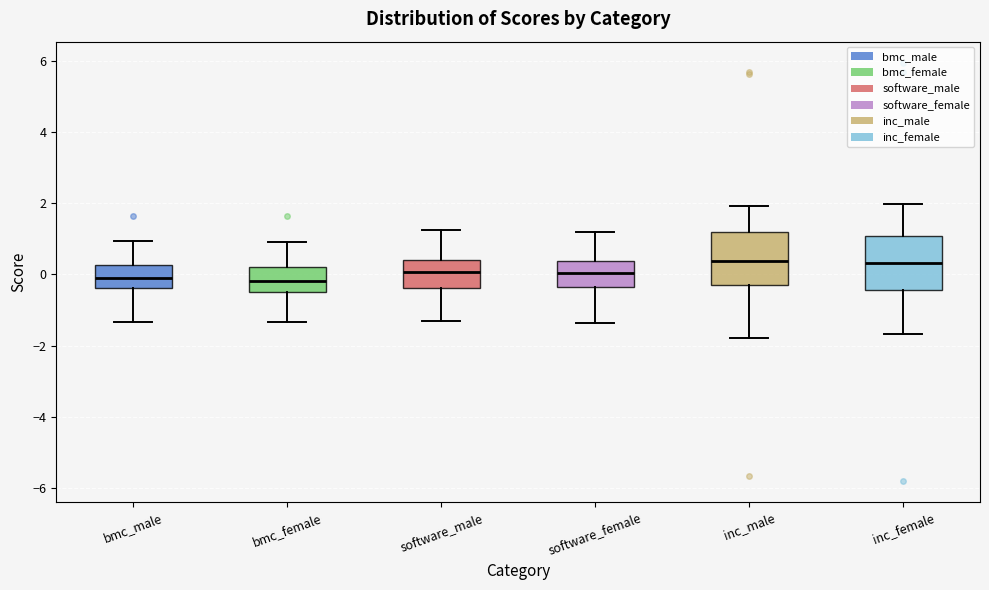

Reading left to right, read every box against the y-axis: the position of its median line, the range the box covers, and the ends of its whiskers. The values are not printed on the chart, so give them approximately, as read against the axis.

bmc_male: median 0.0, box -0.4 to 0.2, whiskers -1.4 to 1.0
bmc_female: median -0.2, box -0.6 to 0.2, whiskers -1.4 to 1.0
software_male: median 0.0, box -0.4 to 0.4, whiskers -1.2 to 1.2
software_female: median 0.0, box -0.4 to 0.4, whiskers -1.4 to 1.2
inc_male: median 0.4, box -0.4 to 1.2, whiskers -1.8 to 2.0
inc_female: median 0.4, box -0.4 to 1.0, whiskers -1.6 to 2.0